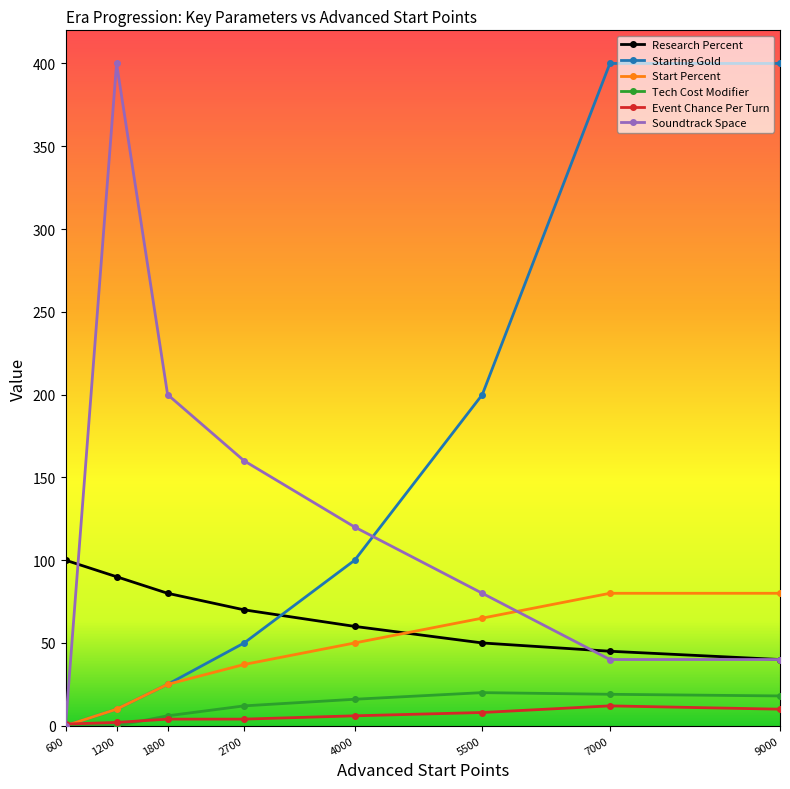

What is the average value of the Start Percent series?

43